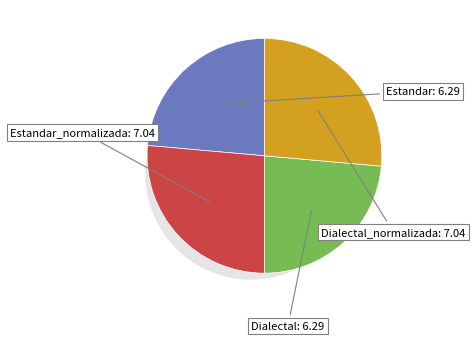

What percentage do Estandar and Dialectal together represent?

47.2%